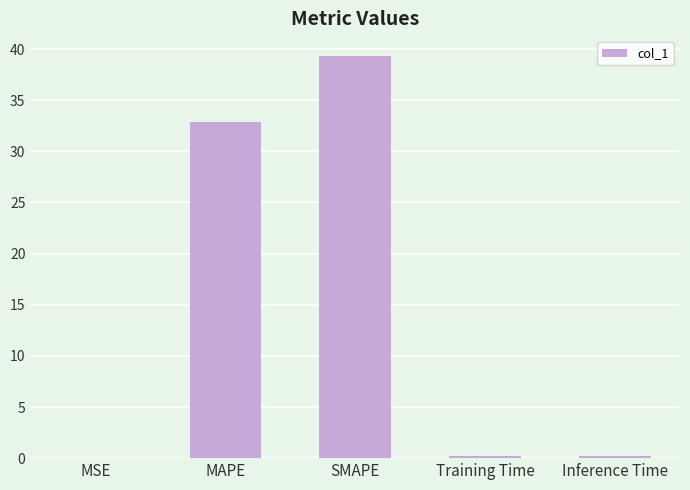

At which label is the value closest to 19?

MAPE